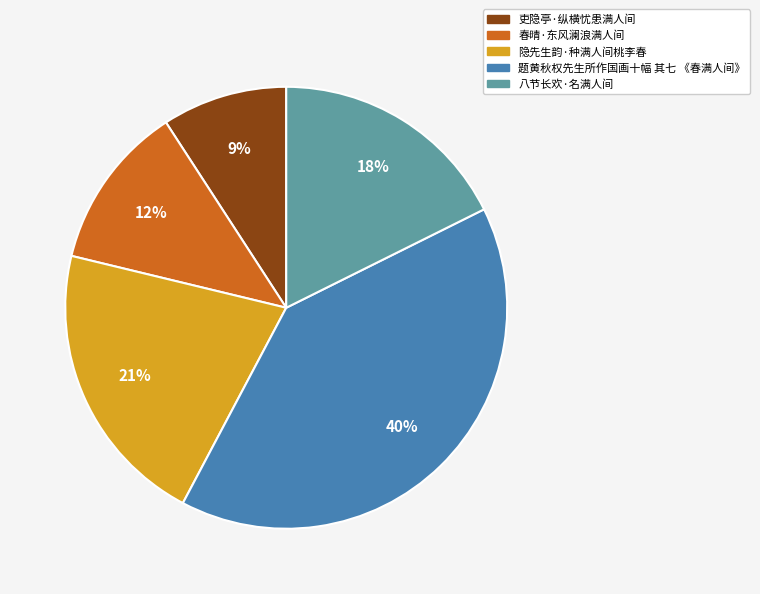

To the nearest percent, what portion does 八节长欢·名满人间 represent?

18%